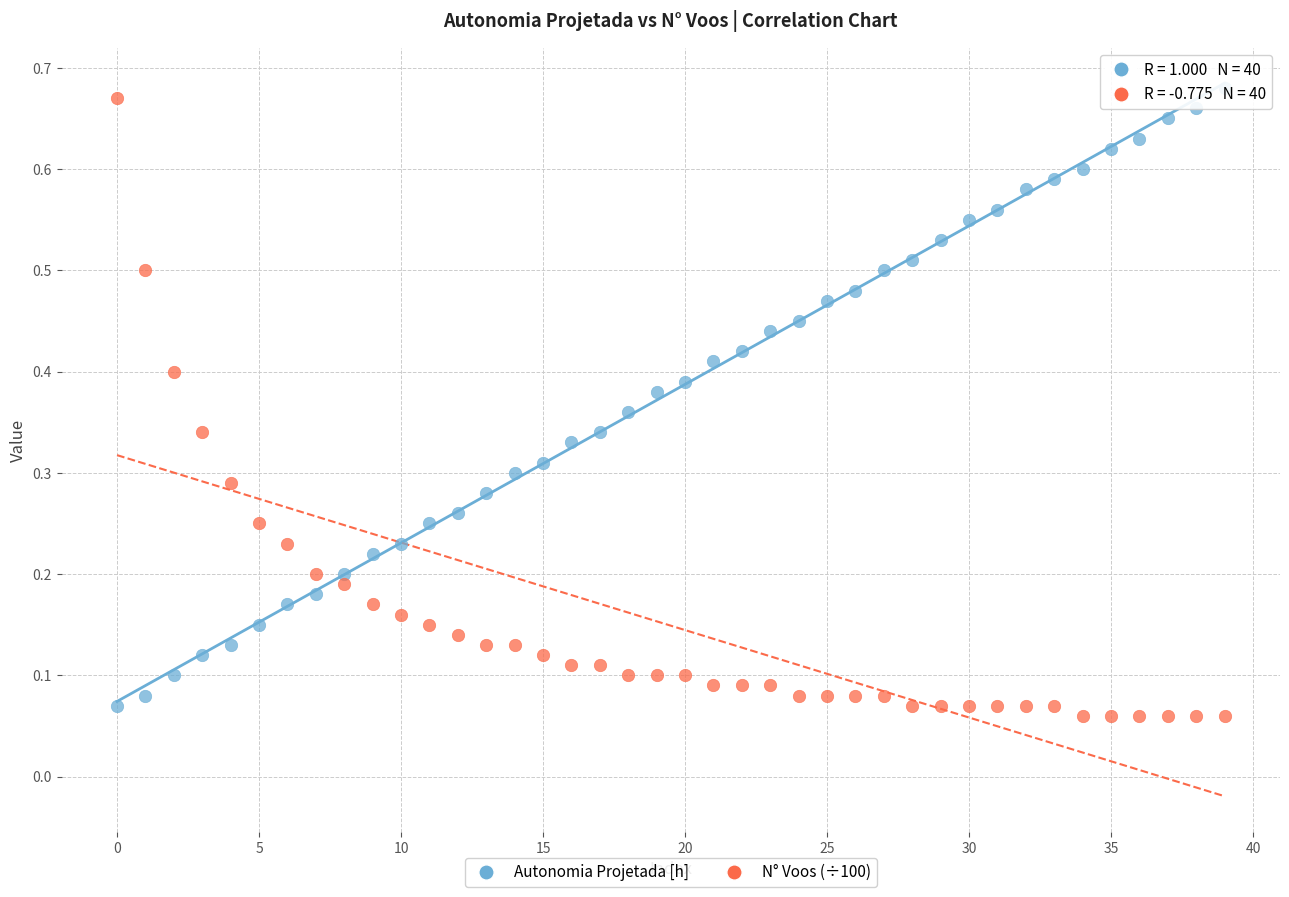

What are all the series names shown in the legend?

Autonomia Projetada [h], N° Voos (÷100)